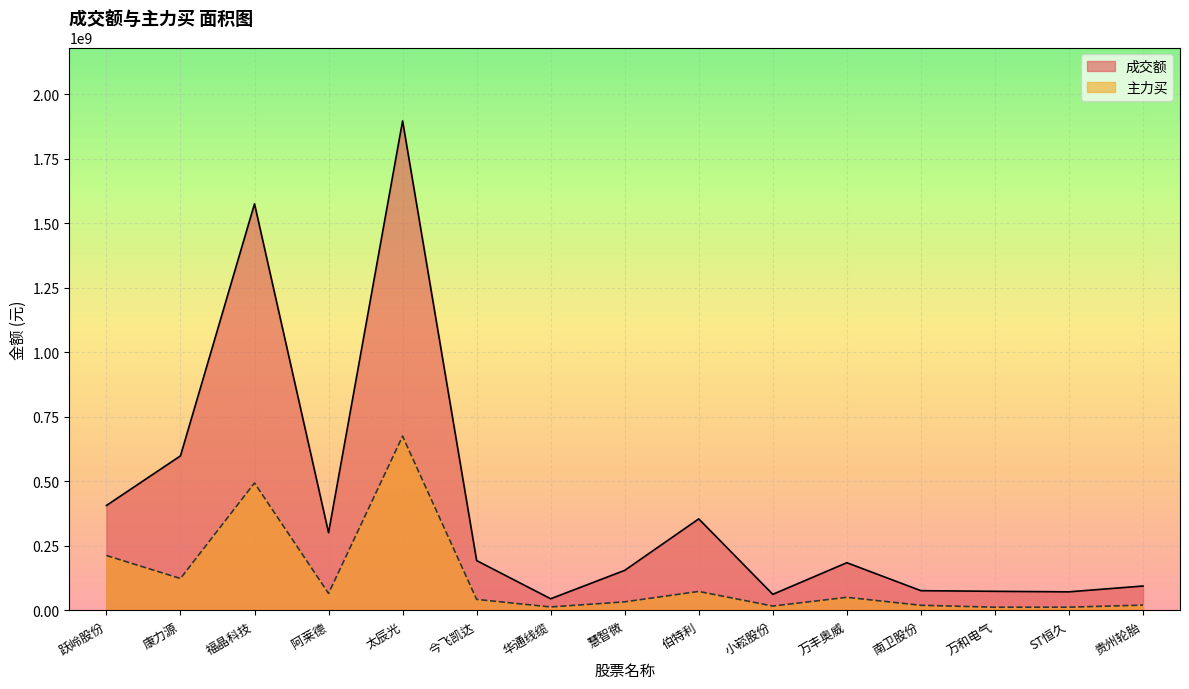

The value of 主力买 at 贵州轮胎 is 20799037. True or false?

True